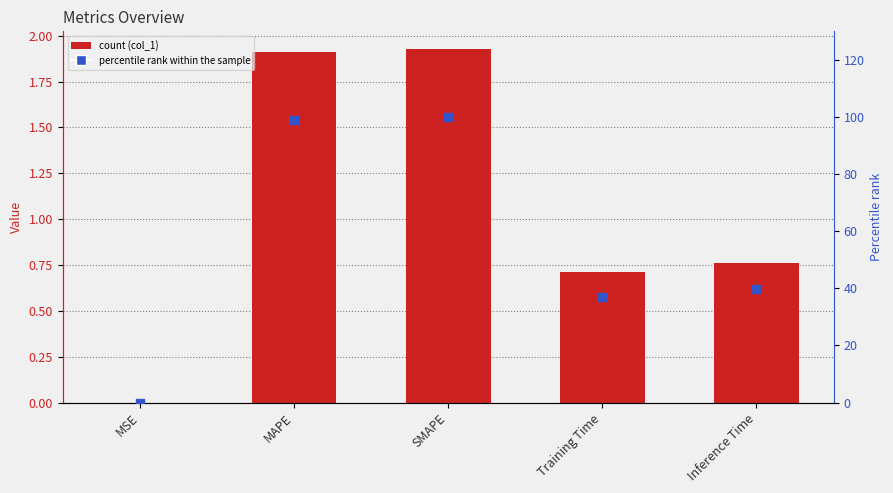

Which series contains the lowest Y value?

col_1